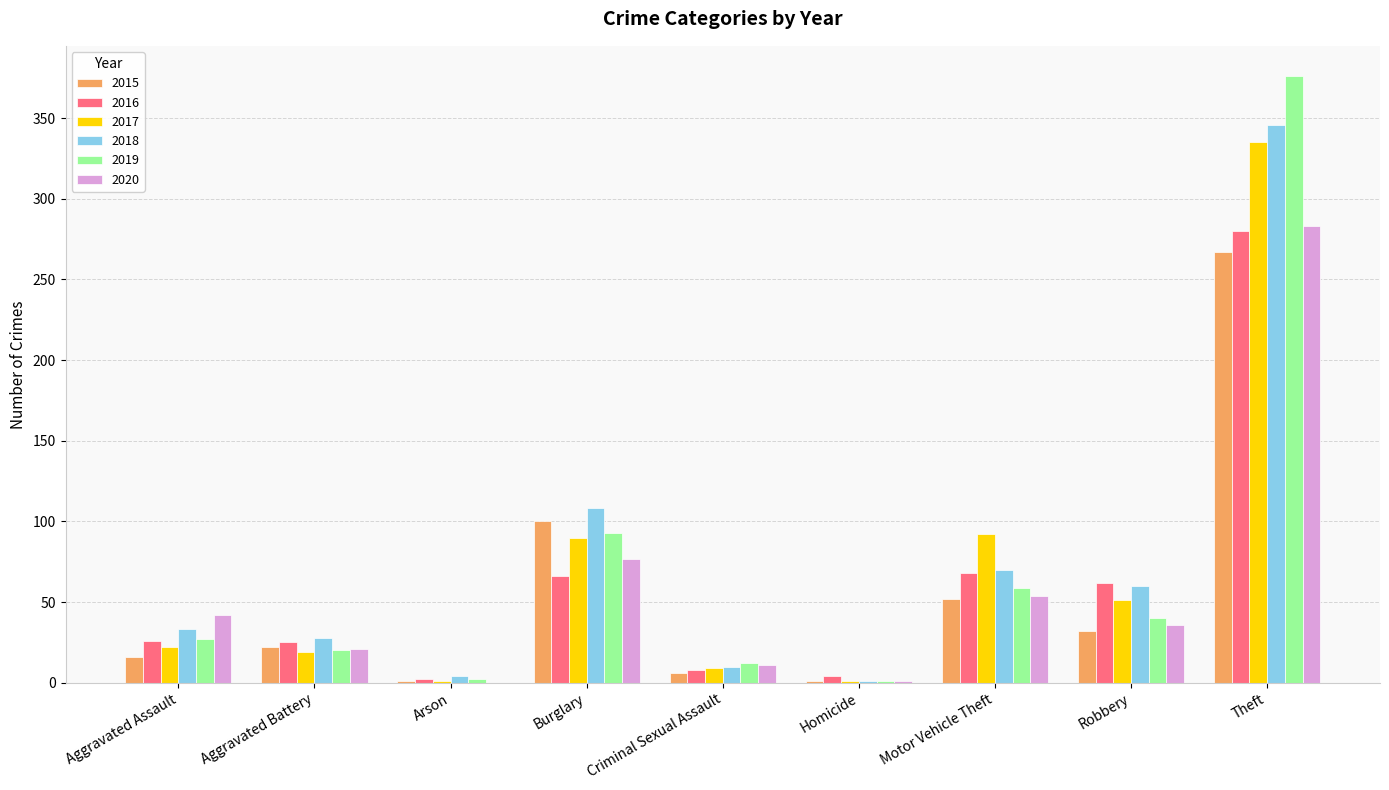

At which label does 2015 reach its peak?

Theft